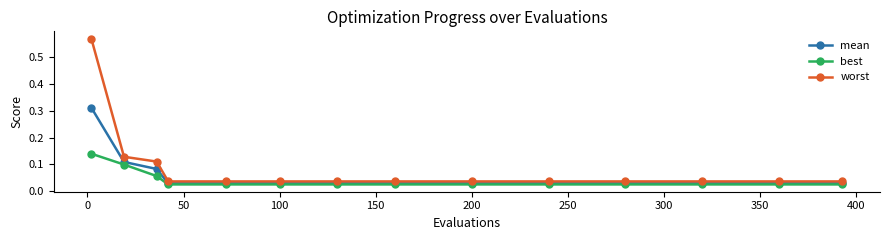

At how many categories does at least one series exceed 0?

14